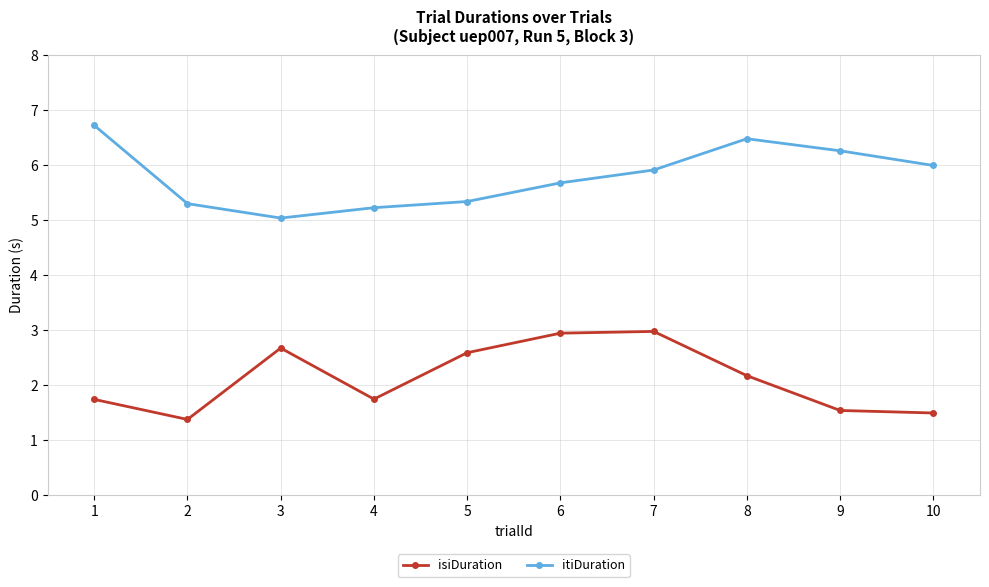

Where is isiDuration nearest to the value 2?

8